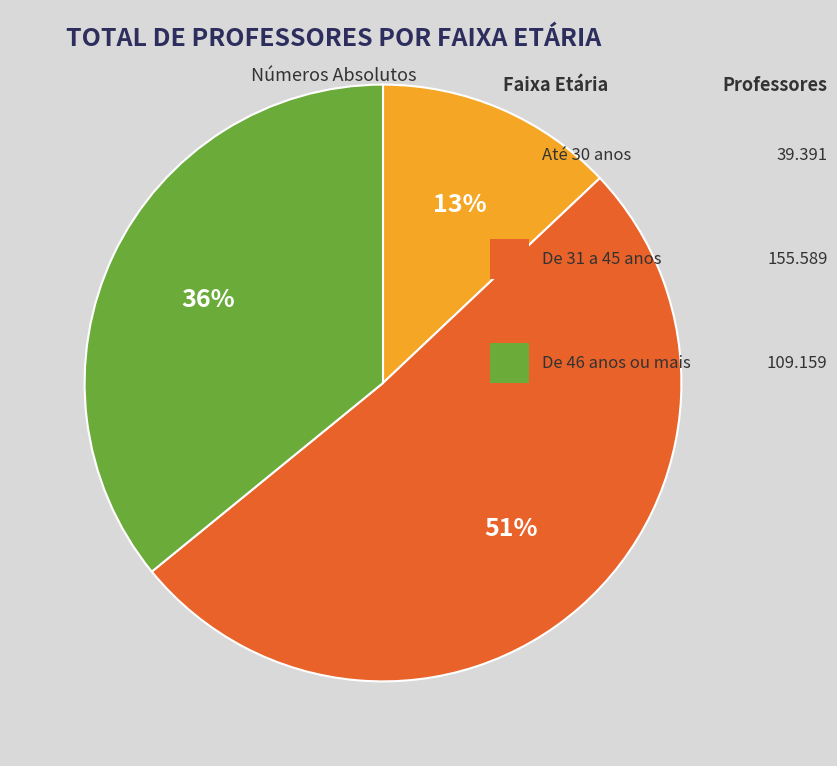

Is there a majority slice in this chart?

Yes